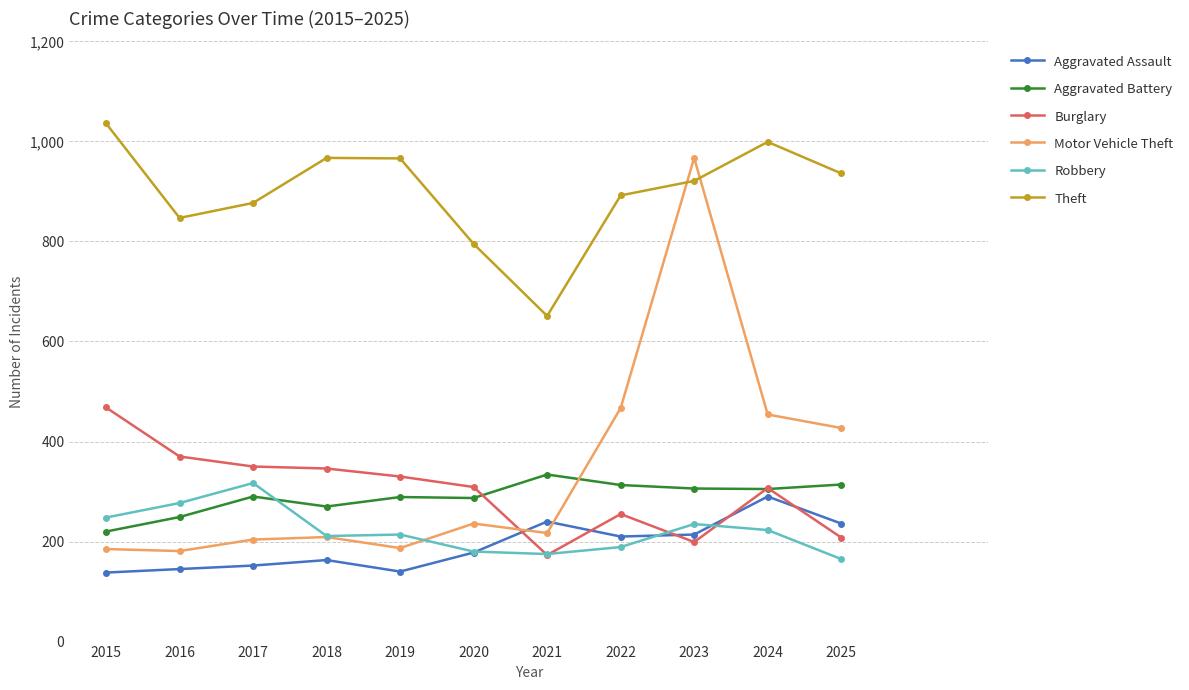

True or false: Robbery has a value of 65 at 2016.

False